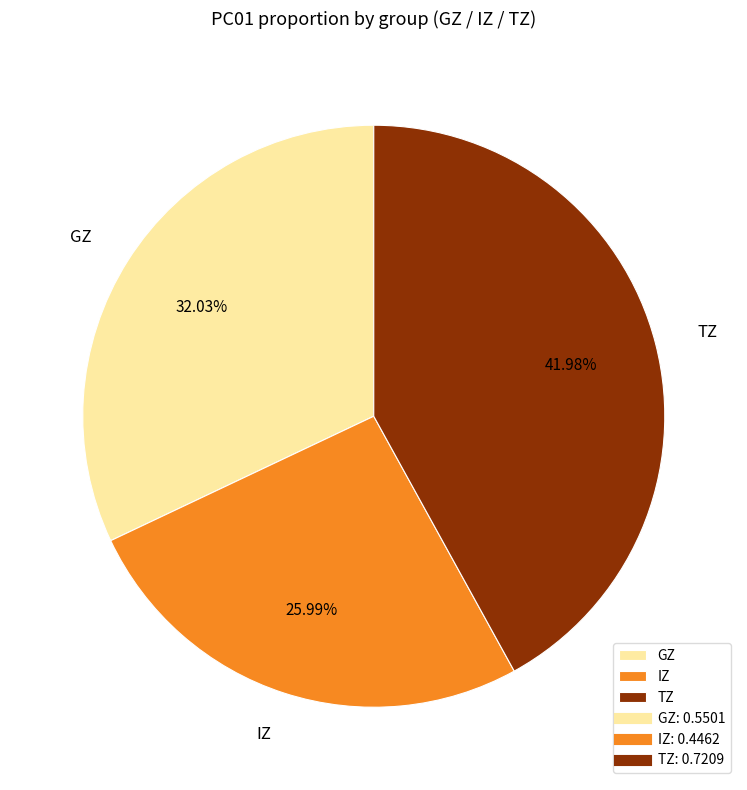

To the nearest percent, what is the combined percentage of GZ and TZ?

74%